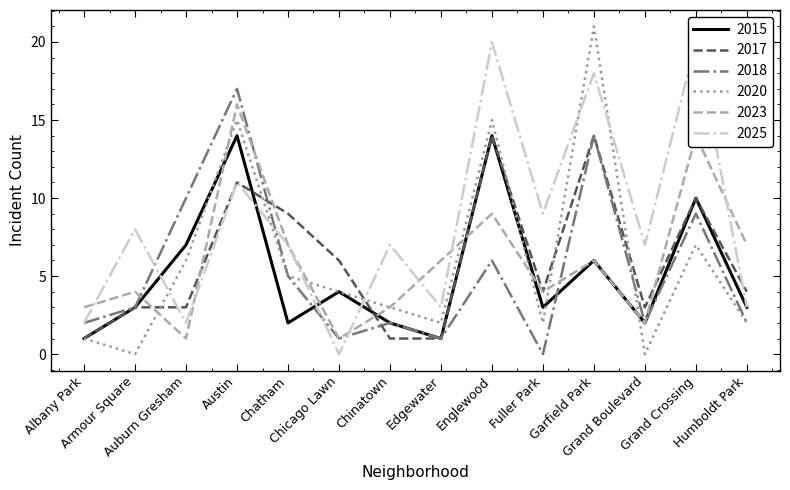

Which has a higher value, Chinatown or Garfield Park?

Garfield Park